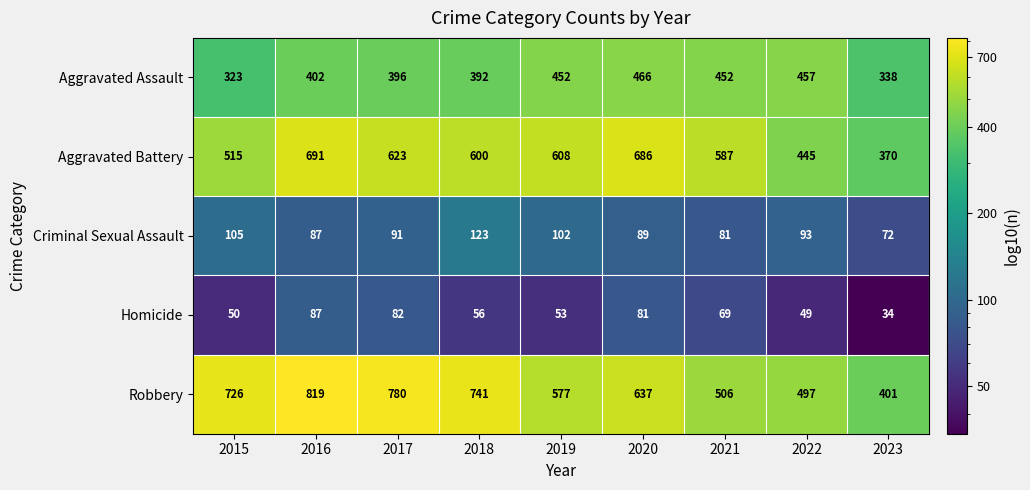

Is it true that Homicide equals 53 at 2019?

True